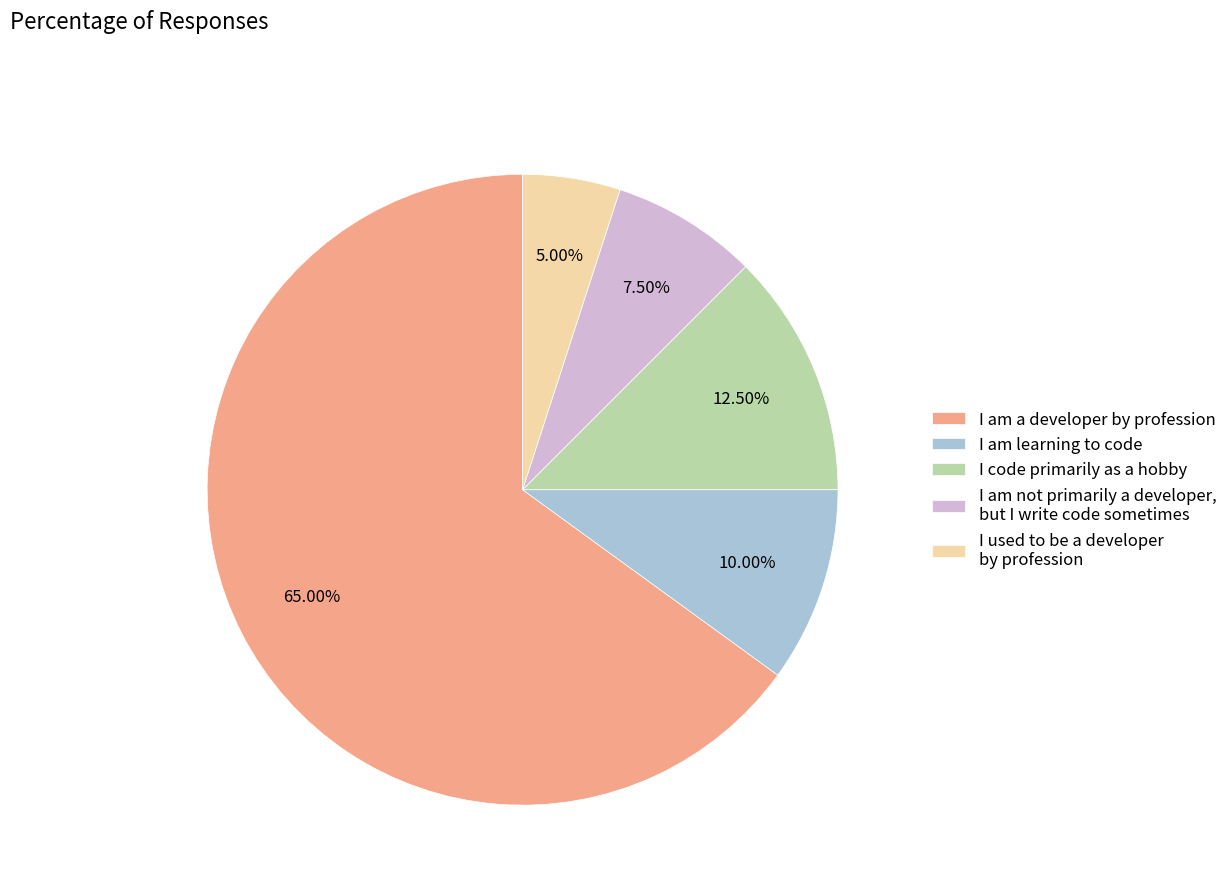

To the nearest percent, what is the difference between the largest and smallest slice percentages?

60%